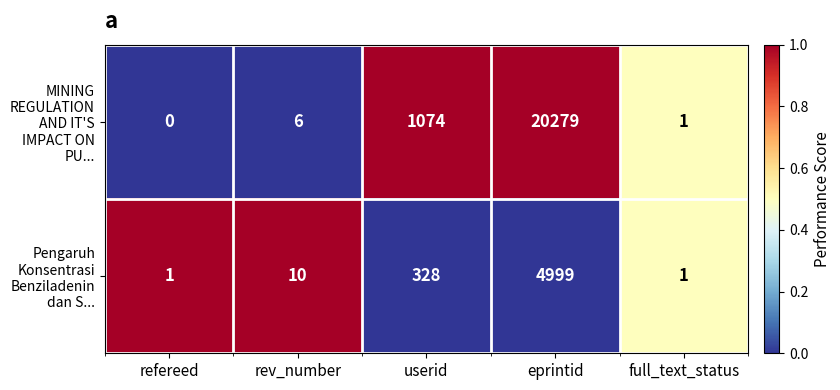

True or false: MINING REGULATION AND IT'S IMPACT ON PU... has a value of 1 at full_text_status.

True